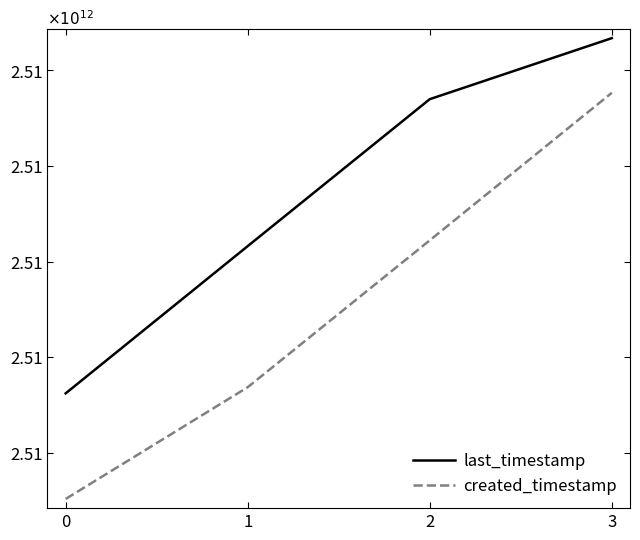

What is the total value across all series at 2?

5.0